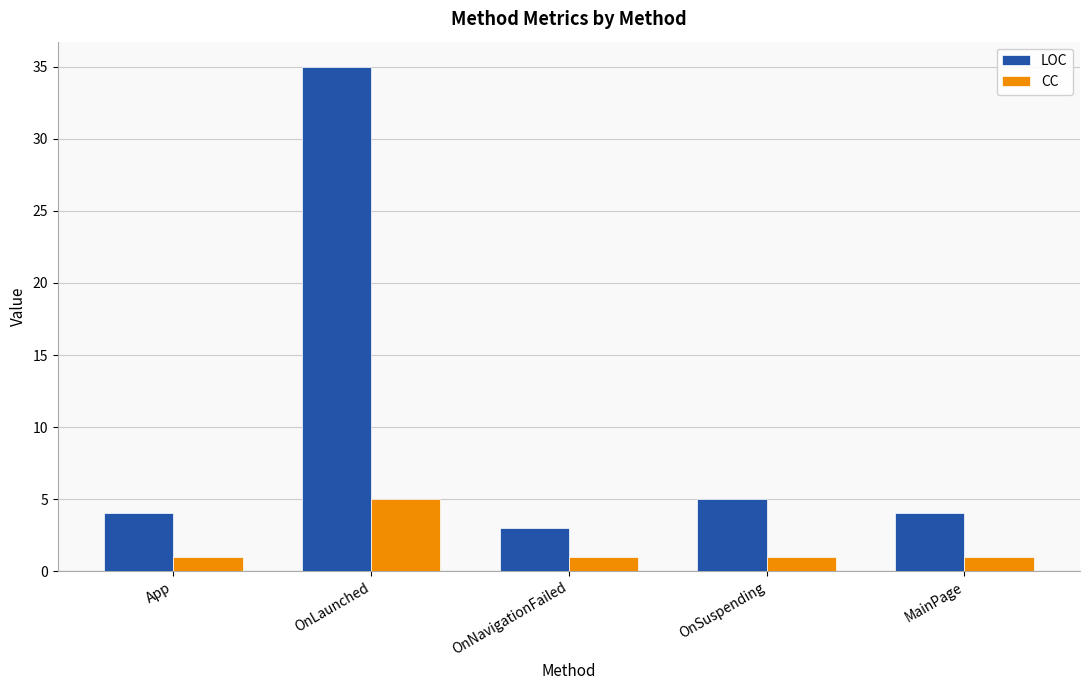

At which label is LOC closest to 19?

OnSuspending